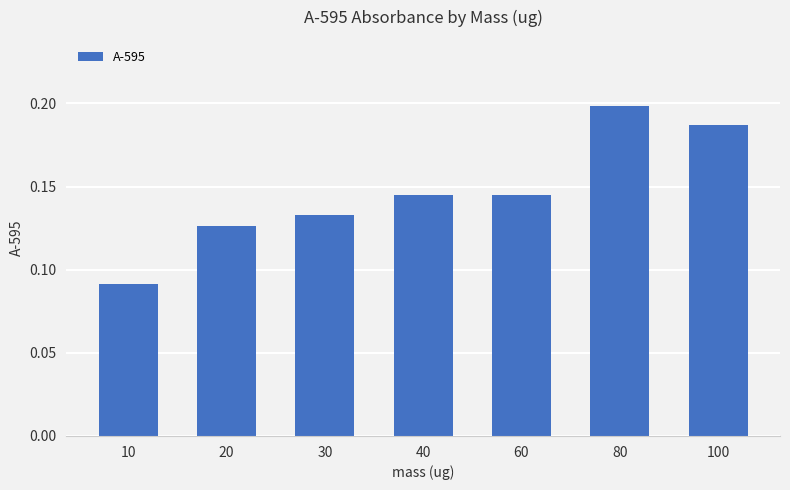

The value at 80 is 0.3. True or false?

False